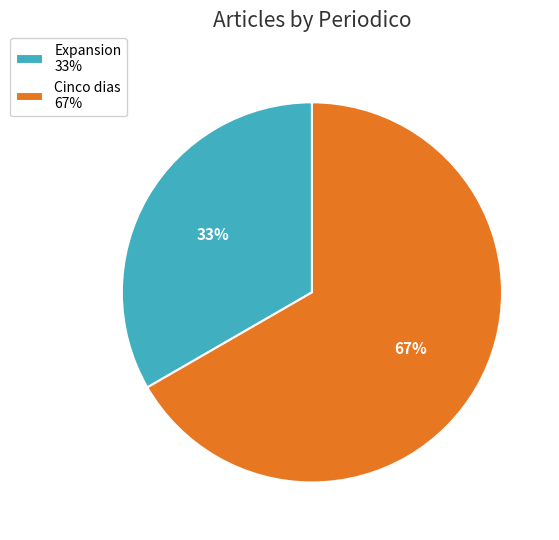

To the nearest percent, what is the combined percentage of Expansion and Cinco dias?

100%